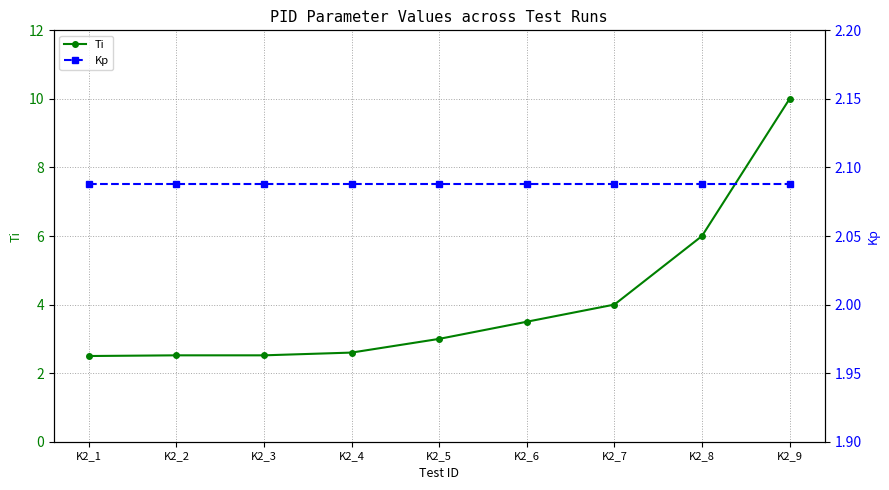

List the series in order of their overall mean, lowest first.

Kp, Ti